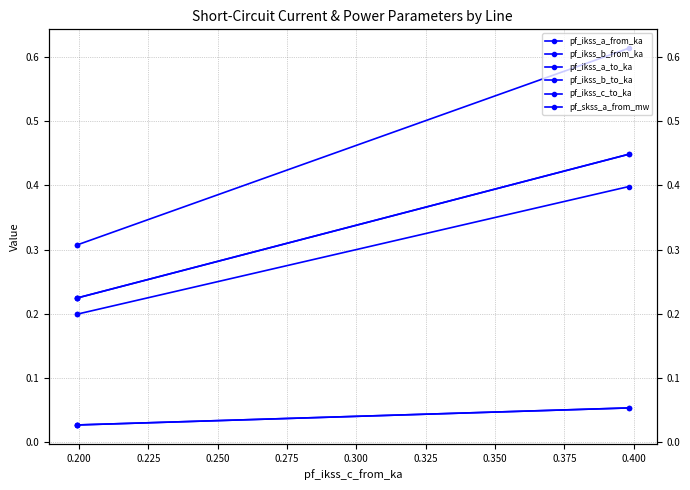

Which has a higher value, 0.225 or 0.200?

0.225